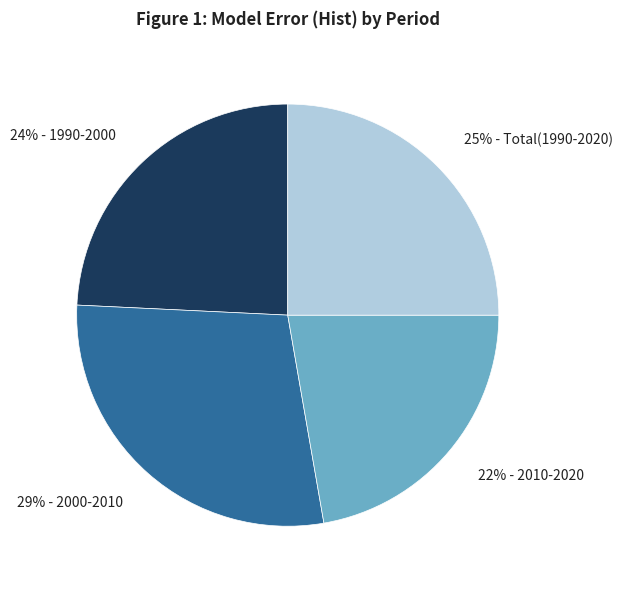

Is there any slice that represents more than half of the pie?

No